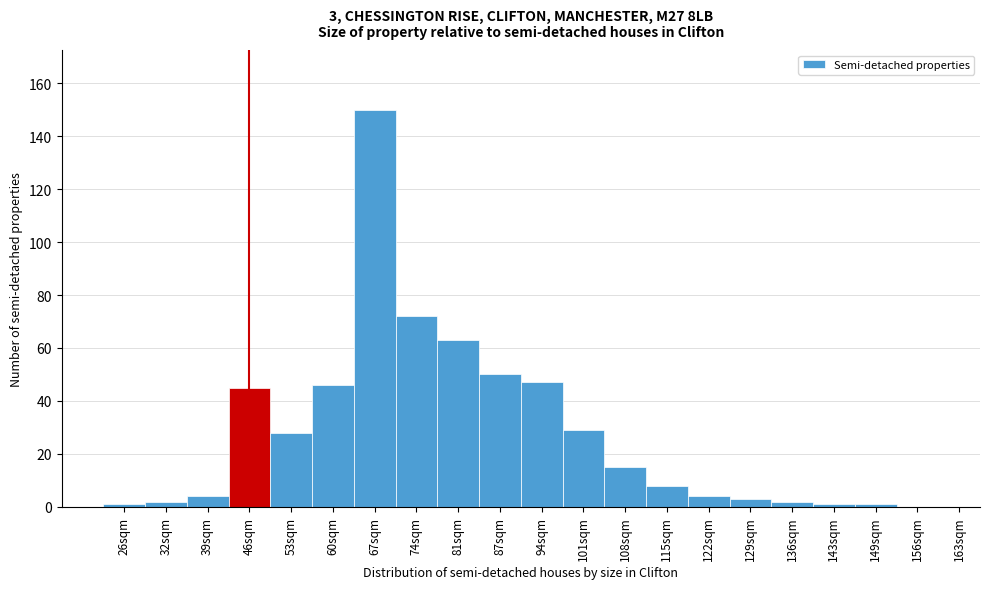

Reading right to left, extract all data points from this chart.

156sqm=0	149sqm=1	143sqm=1	136sqm=2	129sqm=3	122sqm=4	115sqm=8	108sqm=15	101sqm=29	94sqm=47	87sqm=50	81sqm=63	74sqm=72	67sqm=150	60sqm=46	53sqm=28	46sqm=45	39sqm=4	32sqm=2	26sqm=1